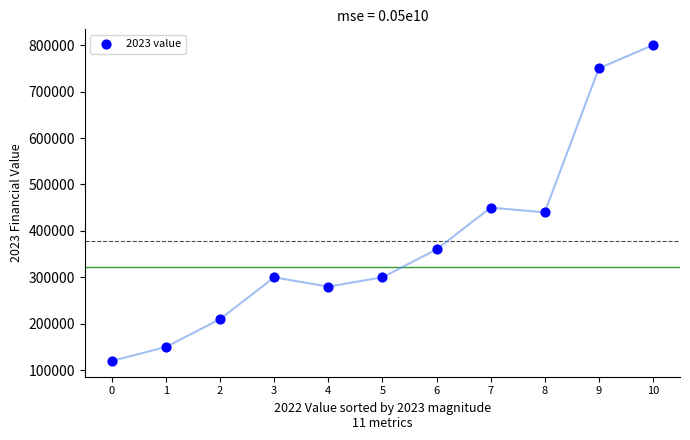

What is the range of Y values (max minus min)?

680000